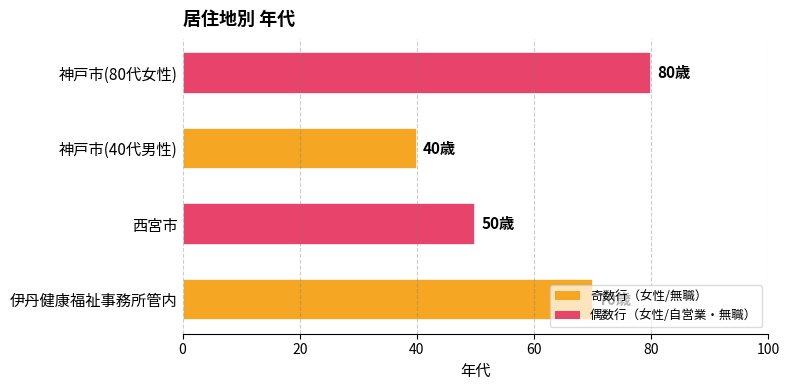

What is the maximum value shown in the chart?

80